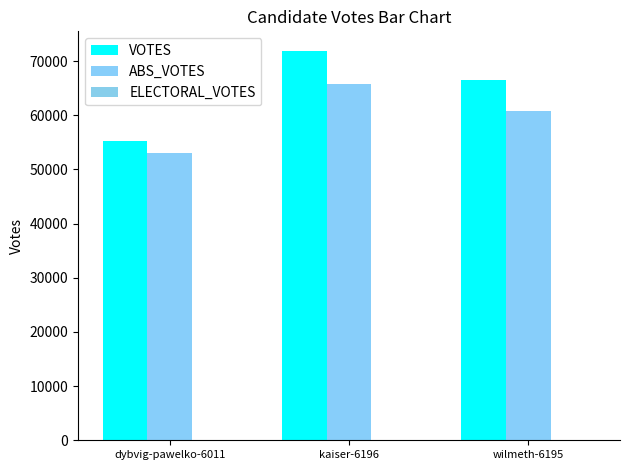

What is the average value of the ABS_VOTES series?

59946